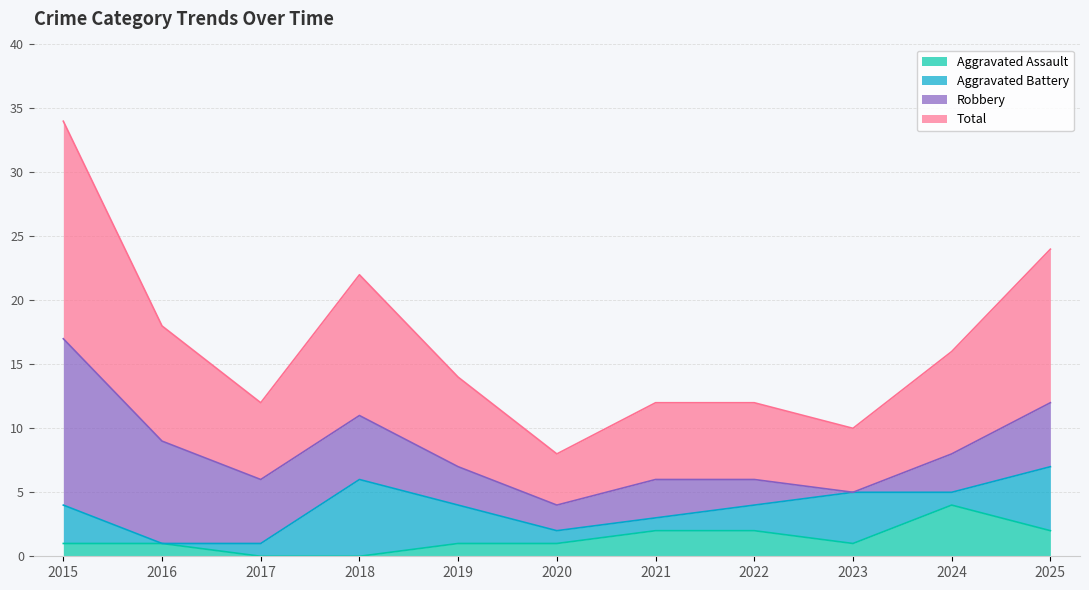

The value of Aggravated Assault at 2016 is 1. True or false?

True